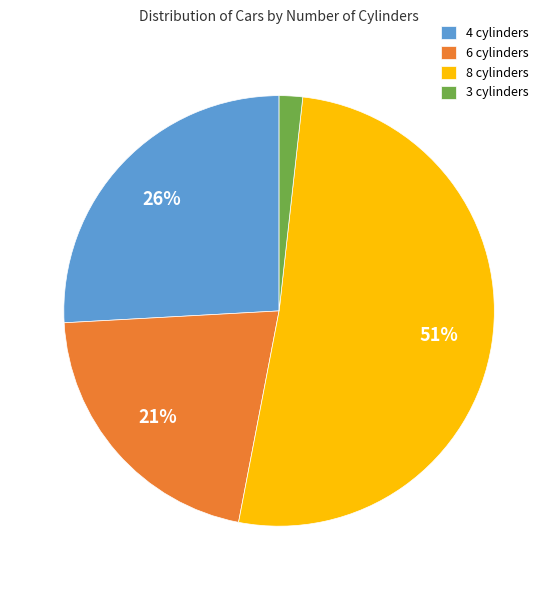

What is the majority slice?

8 cylinders